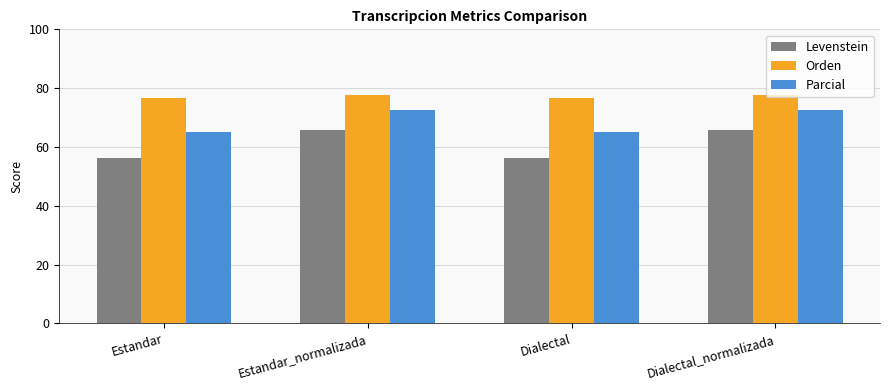

Which series has the largest total across all categories?

Orden